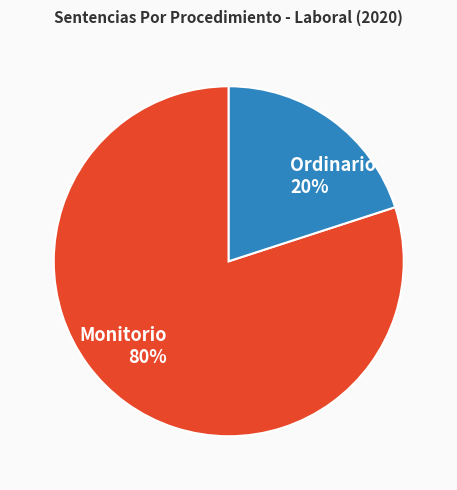

How many slices are in this pie chart?

2